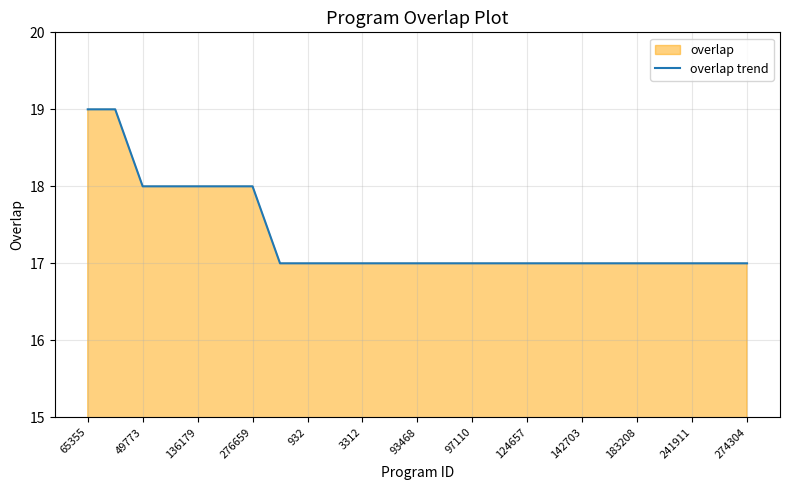

How many values are between 17 and 18?

23